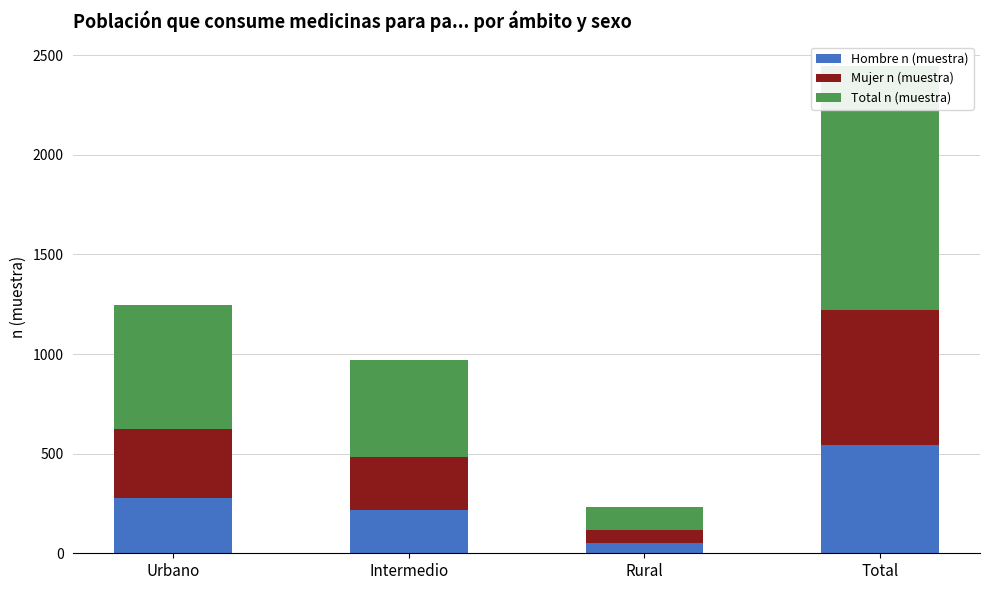

Which series has the largest total across all categories?

Total n (muestra)